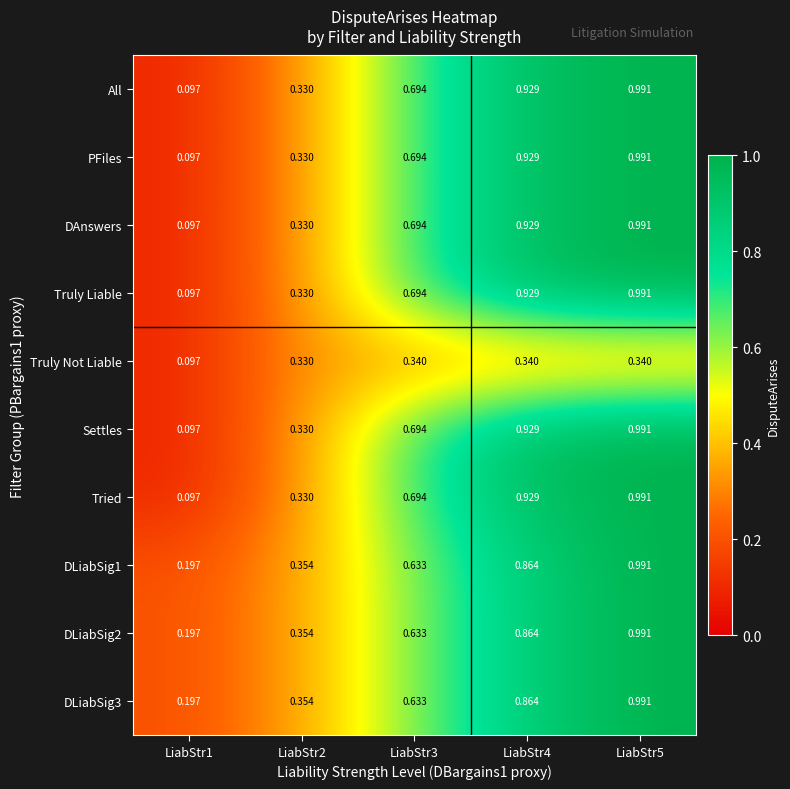

Is the value of DAnswers at LiabStr4 greater than the value of All at LiabStr5?

No